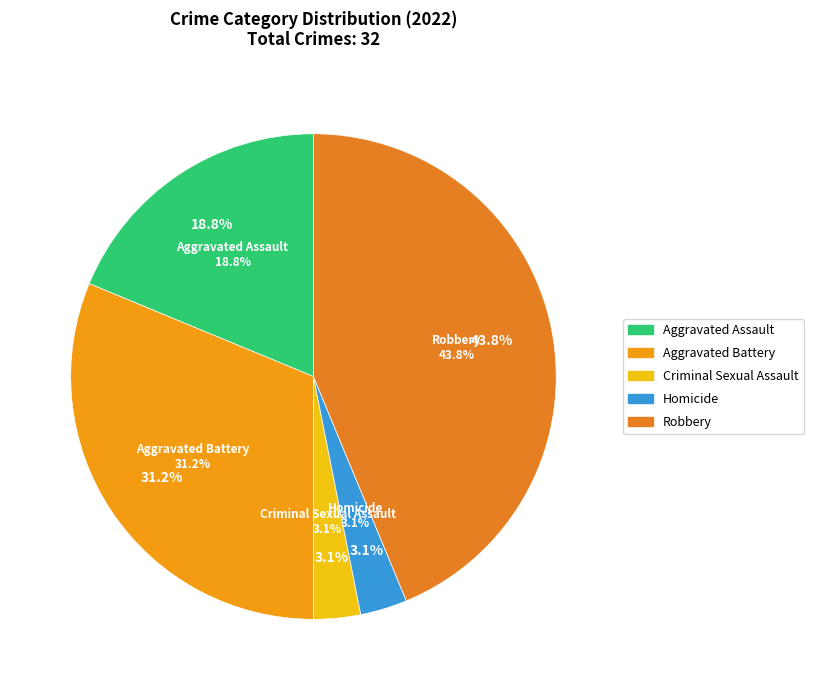

Is there a majority slice in this chart?

No